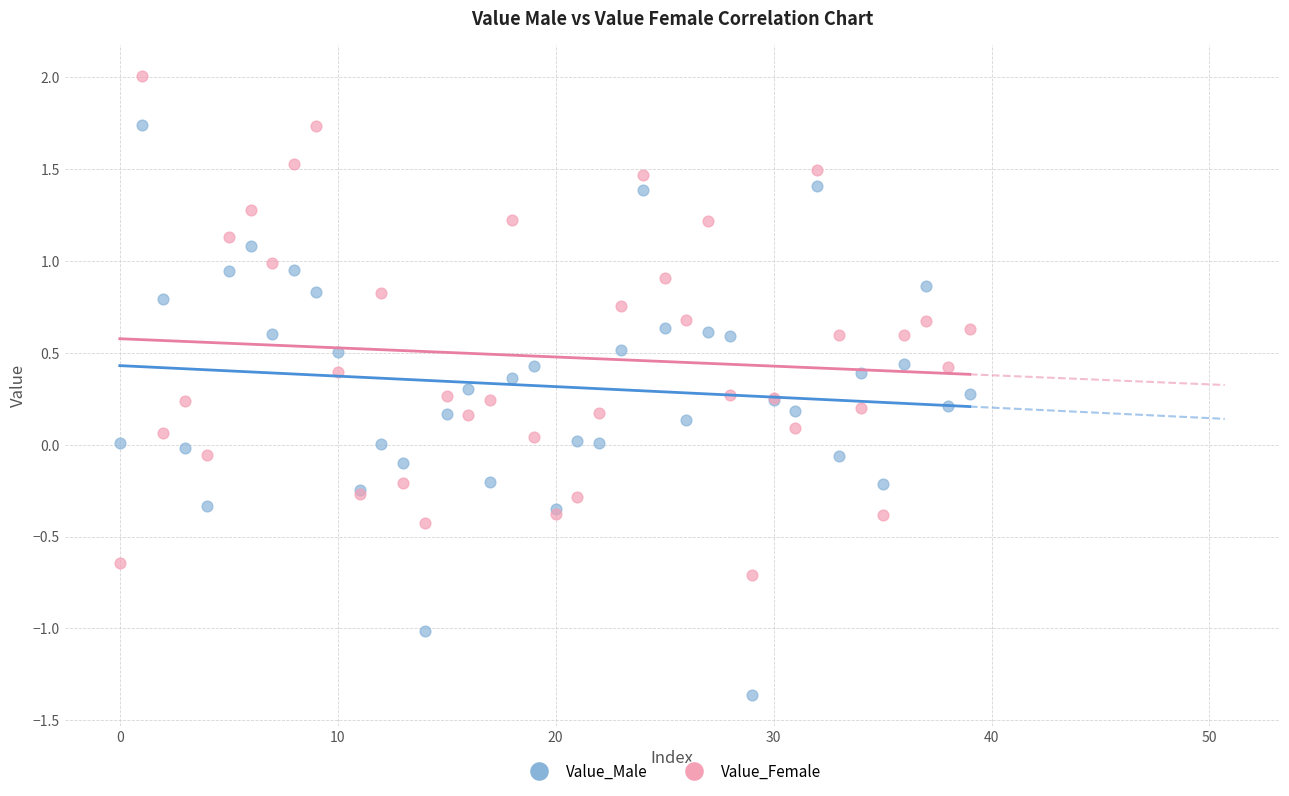

Which series has the widest spread of Y values?

Value_Male